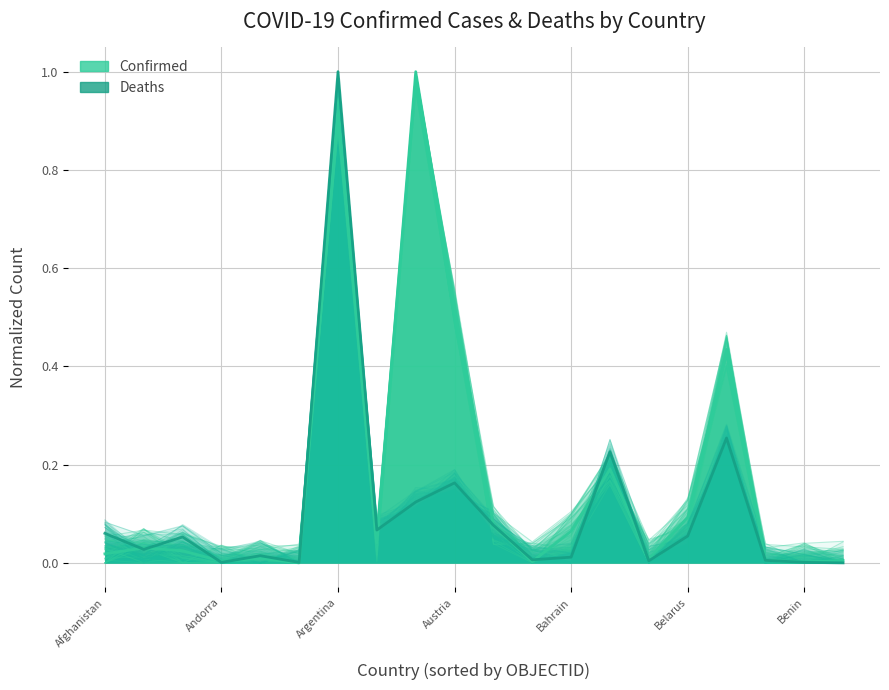

True or false: Confirmed (main) and Confirmed intersect in this chart.

True